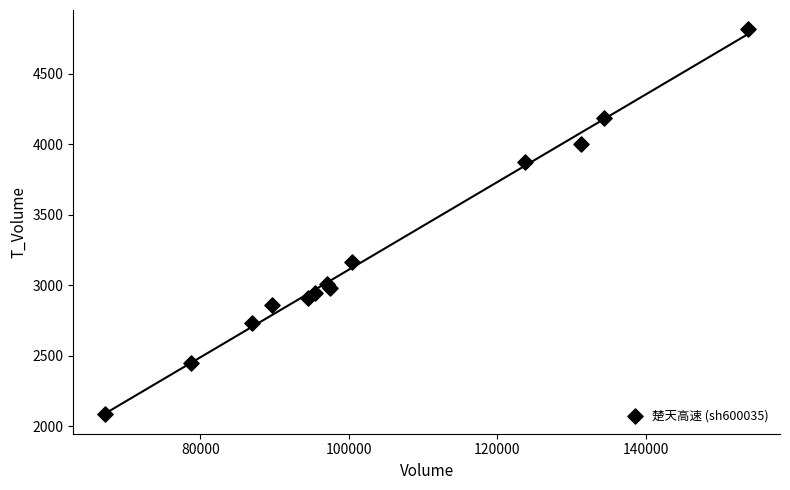

What is the range of X values (max minus min)?

86585